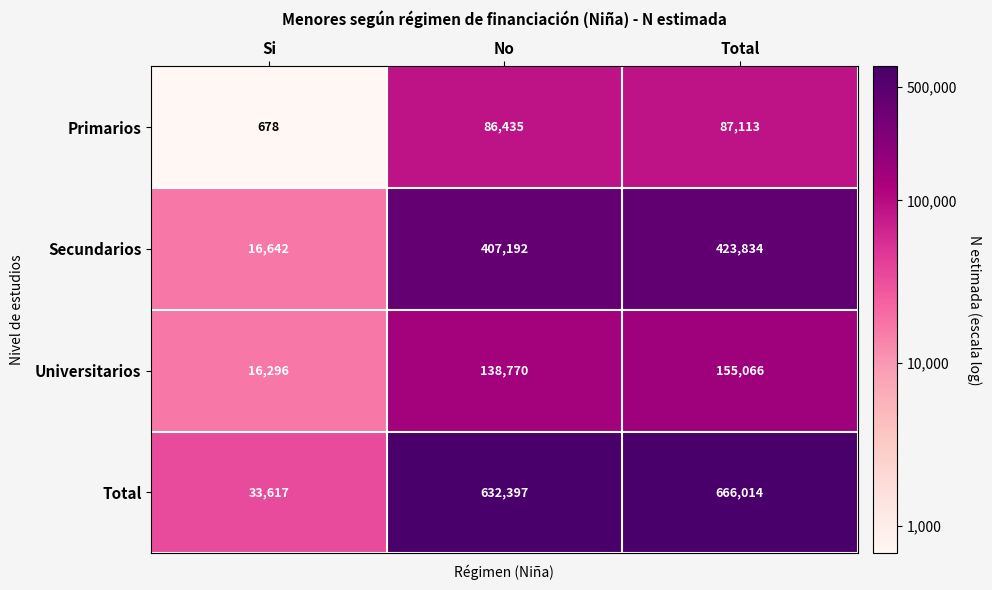

What is the sum of the Total values at Total and No?

1298411